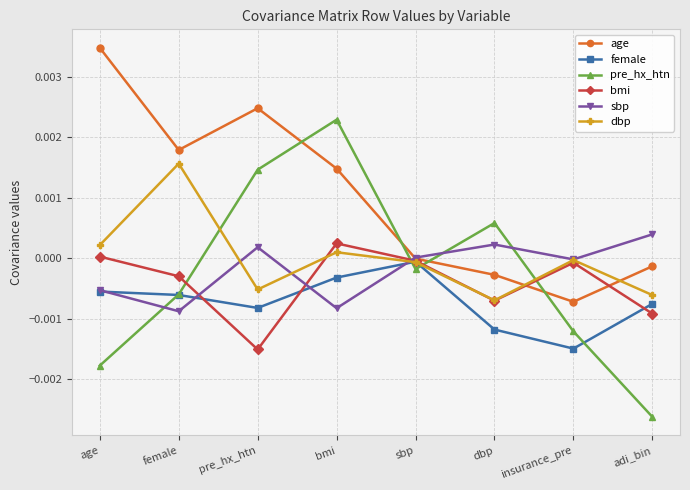

How many distinct data groups are displayed?

6